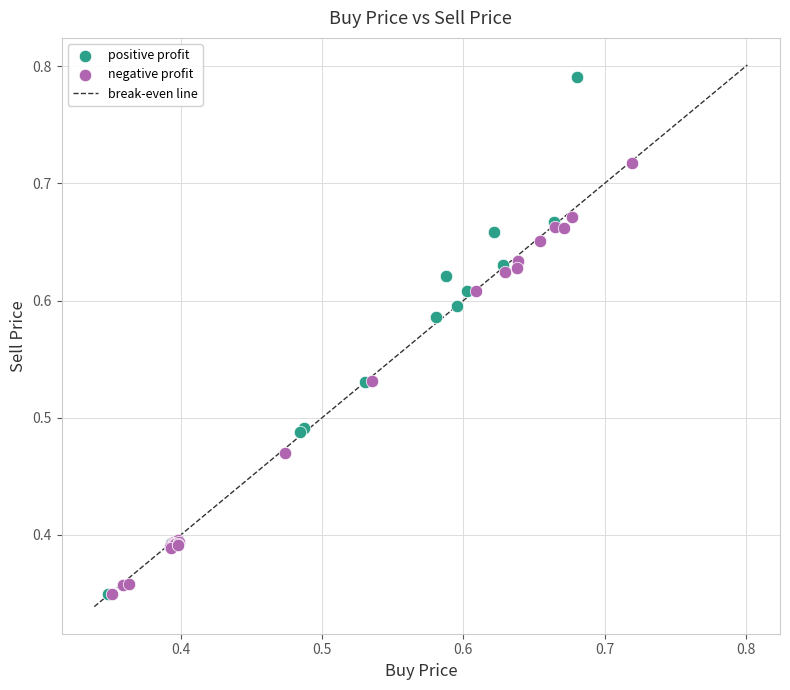

Which series contains the highest Y value?

positive profit